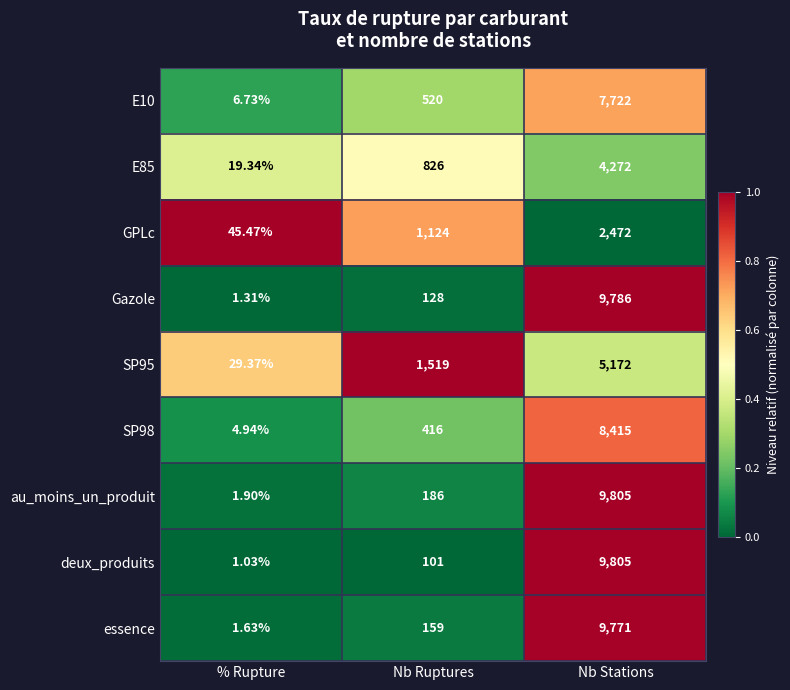

Which series has the largest total across all categories?

au_moins_un_produit